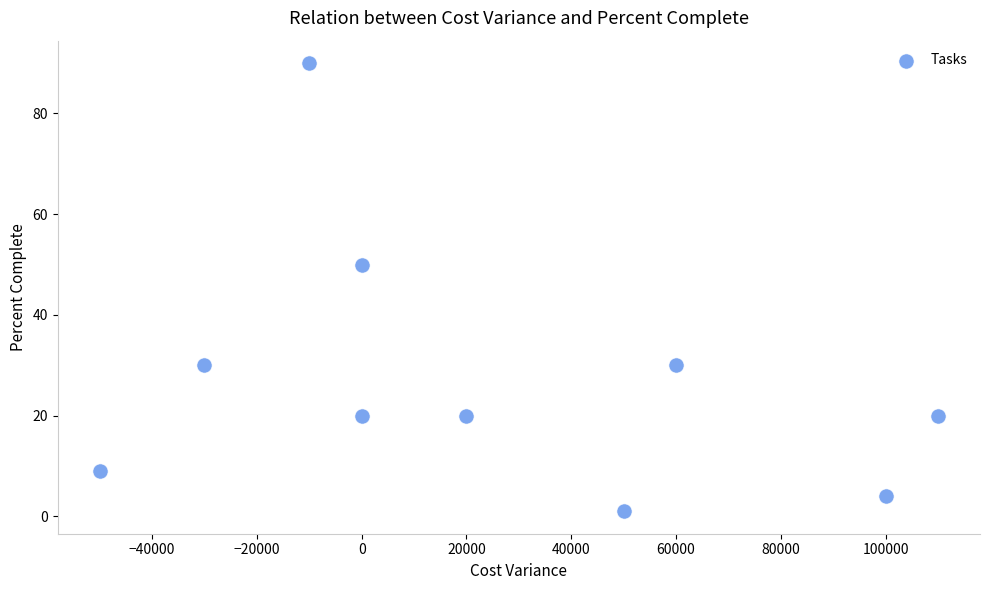

What Y value in the scatter plot is closest to 45?

50